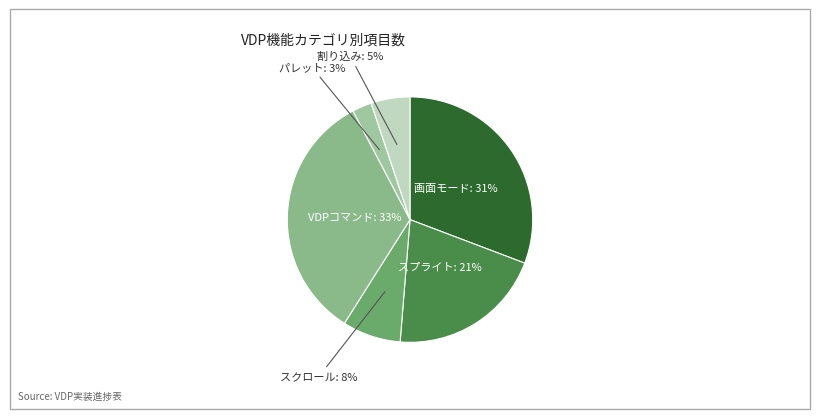

Is it true that 割り込み is 16% of the pie?

False